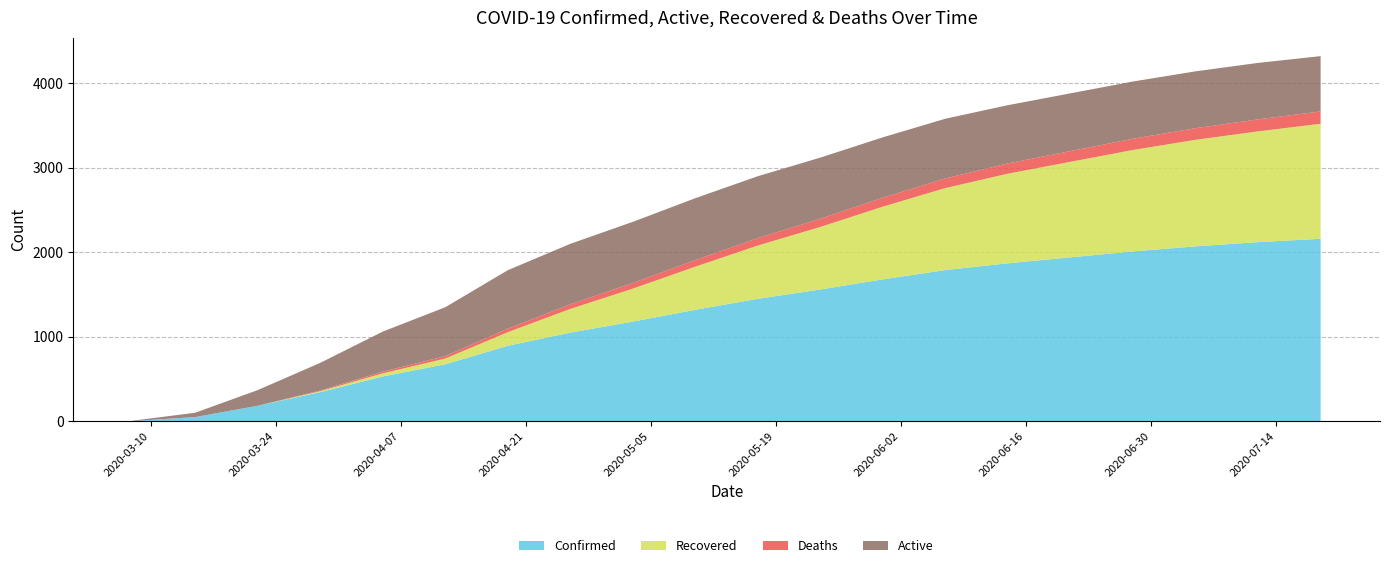

Reading left to right, what are all the values shown in this chart?

Confirmed: 4	51	185	346	531	675	894	1050	1180	1320	1450	1560	1680	1790	1870	1940	2010	2070	2120	2160
Recovered: 0	0	0	11	37	68	161	280	390	510	630	740	860	970	1060	1130	1200	1260	1310	1360
Deaths: 0	0	0	8	20	29	42	55	67	78	88	97	106	114	121	127	133	138	142	146
Active: 4	51	185	327	474	578	691	715	723	732	732	723	714	706	689	683	677	672	668	654